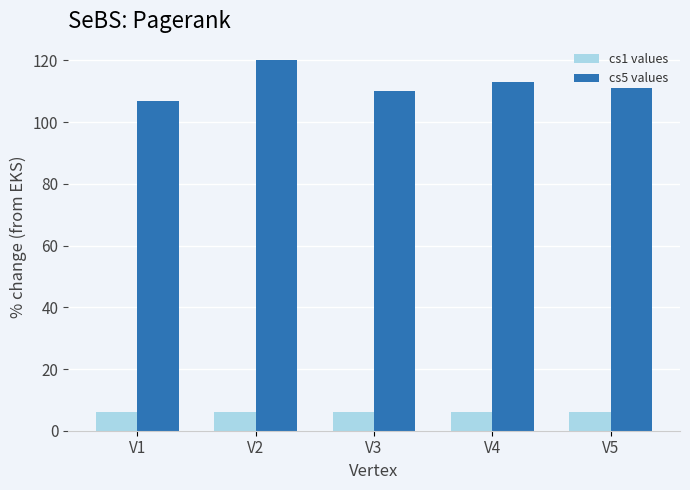

Which series has the largest range (max minus min)?

cs5 values